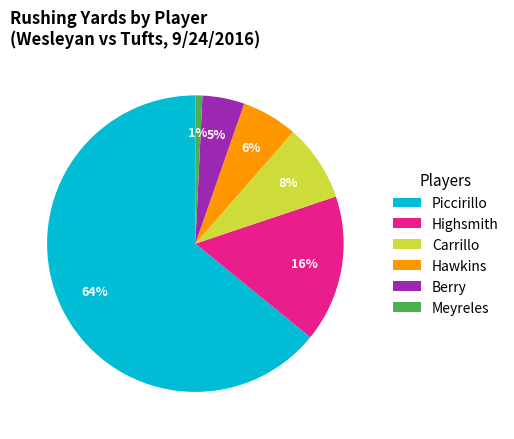

What is the largest slice in the pie chart?

Piccirillo